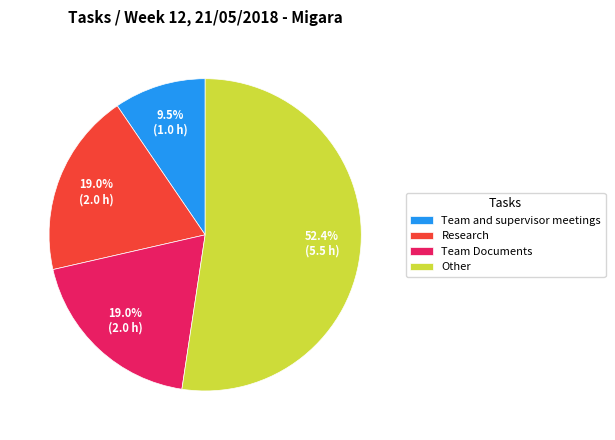

Which category has the smallest portion of the pie?

Team and supervisor meetings